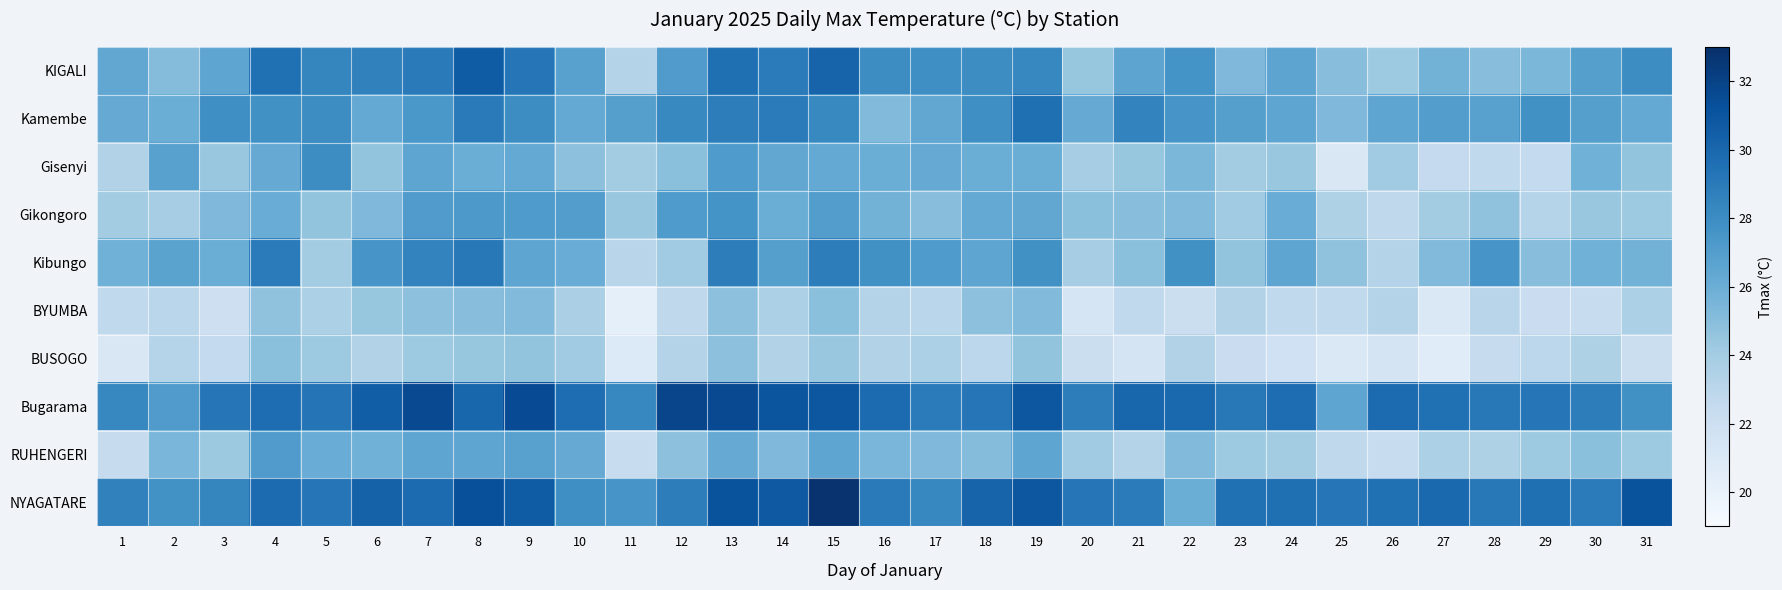

What is the difference between the highest and lowest values at 23?

7.3